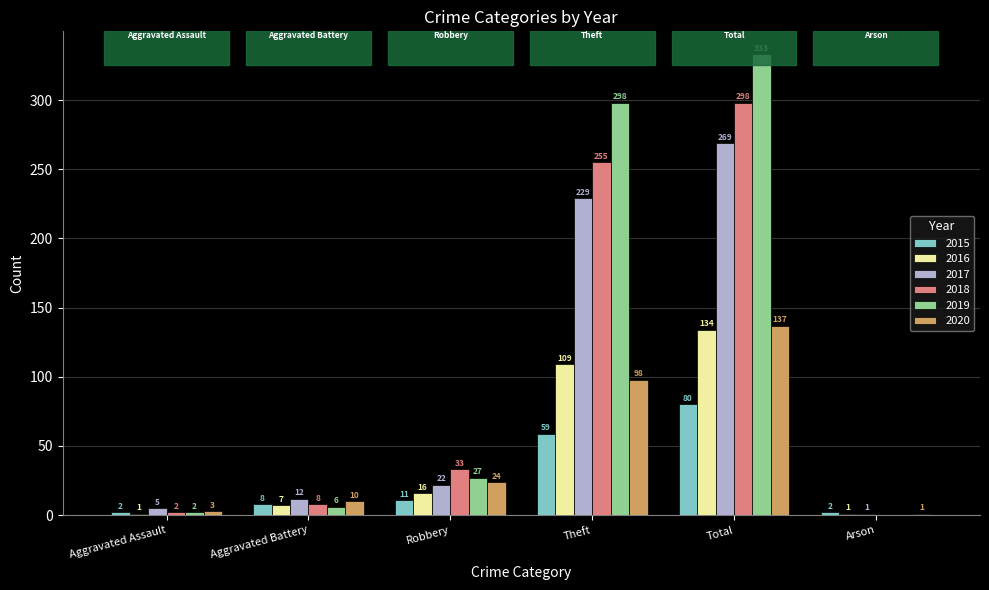

Which series has the largest total across all categories?

2019